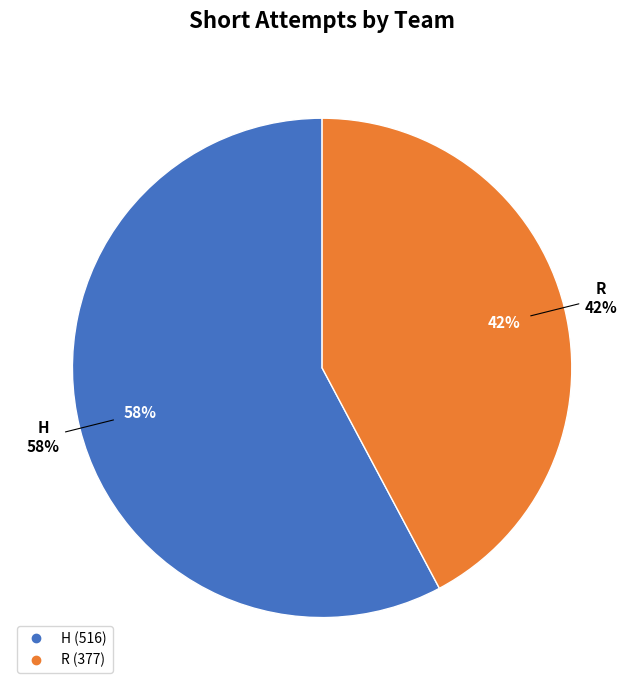

True or false: R accounts for 35% of the total.

False